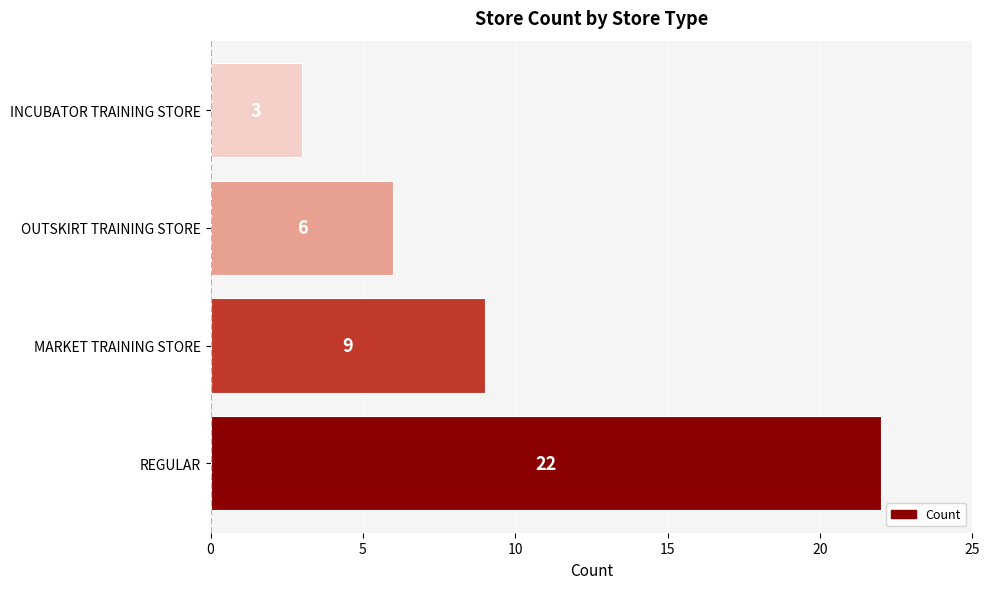

What is the average value?

10